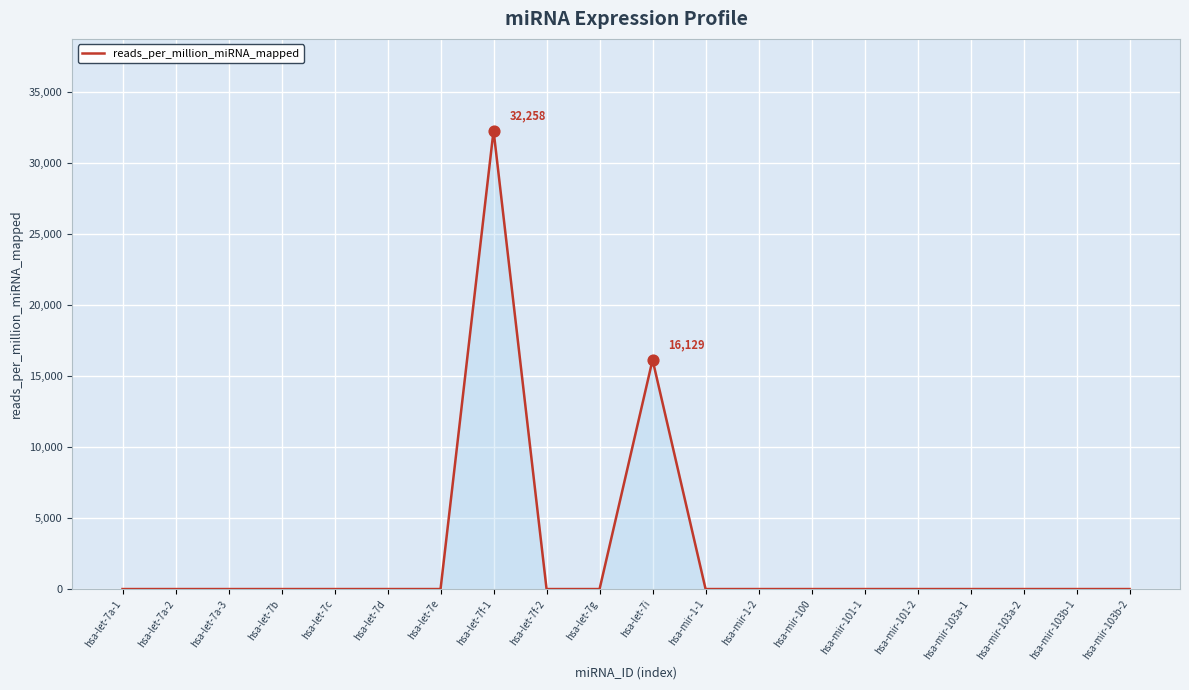

What is the change in value from hsa-let-7i to hsa-mir-103b-2?

-16129.0